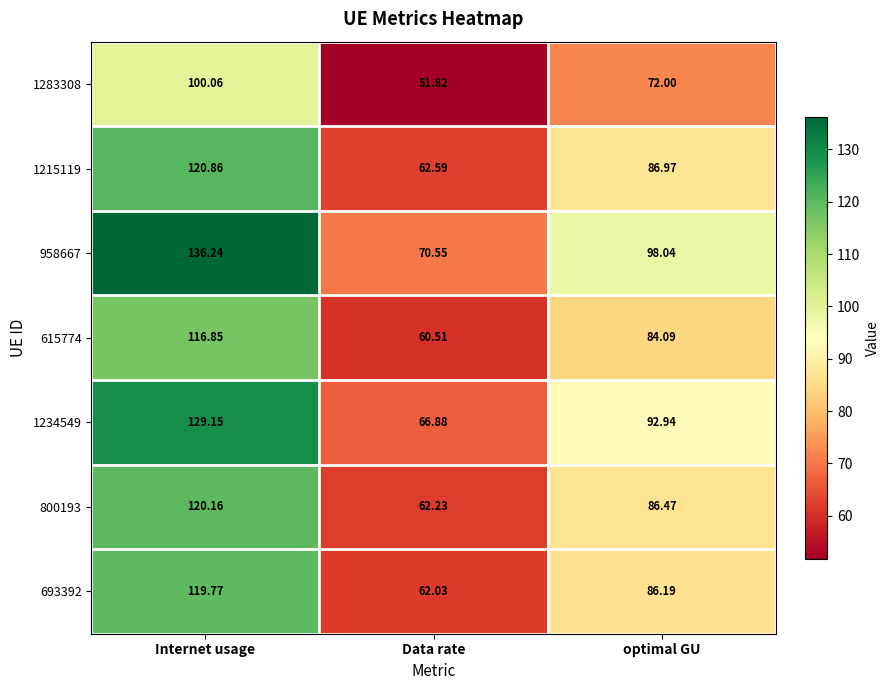

What is the difference between the highest and lowest values at Internet usage?

36.2